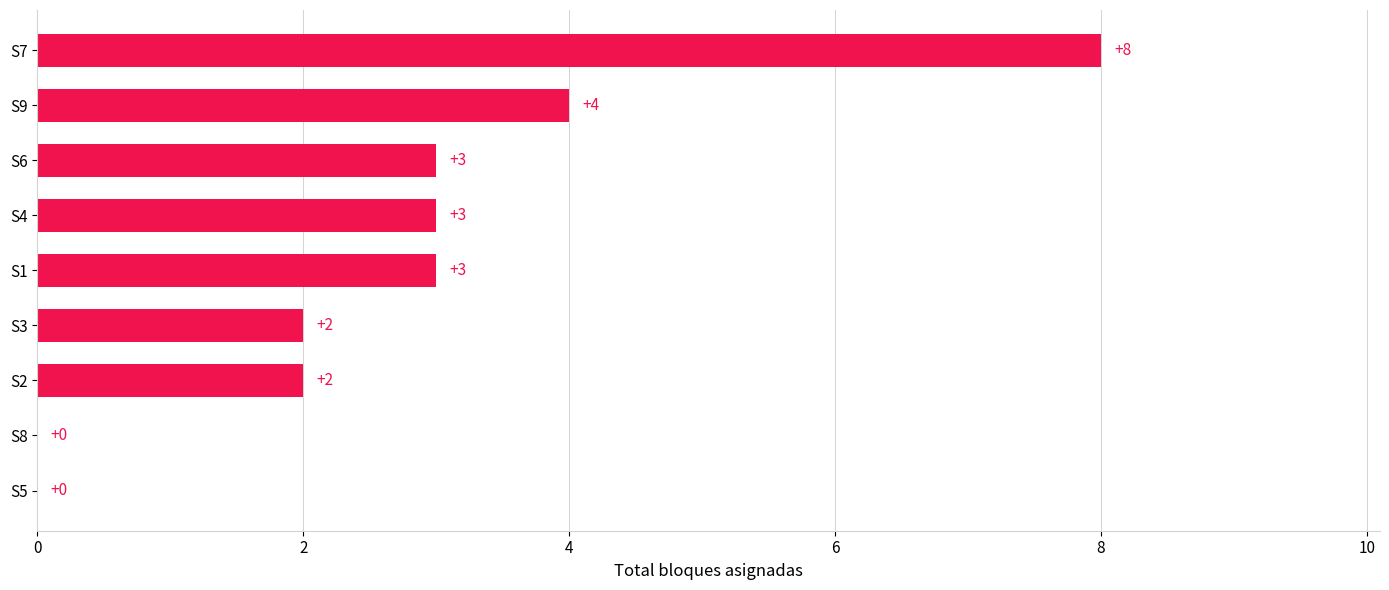

What is the sum of all values?

25